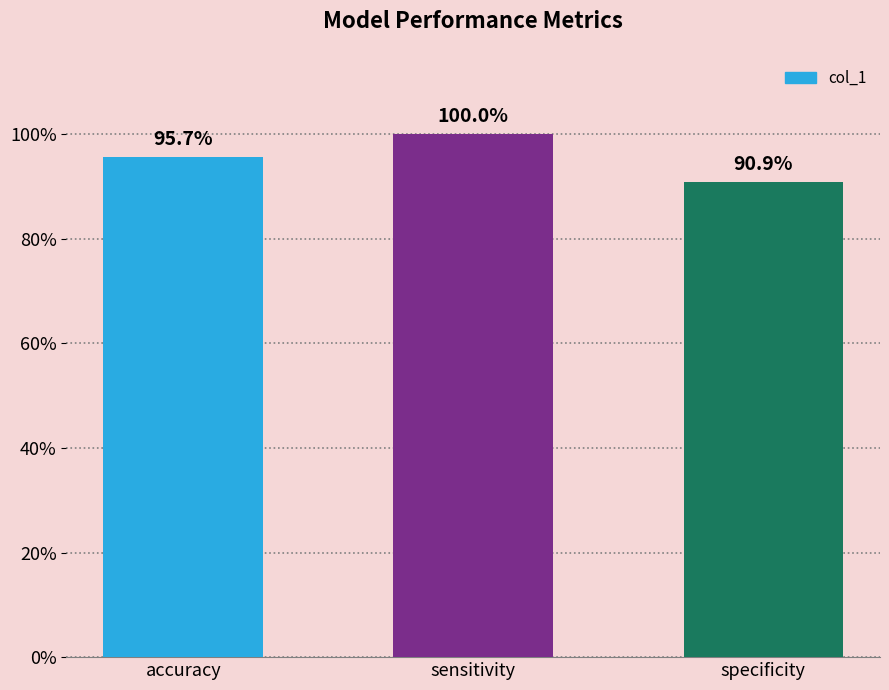

Which has a higher value, sensitivity or accuracy?

sensitivity